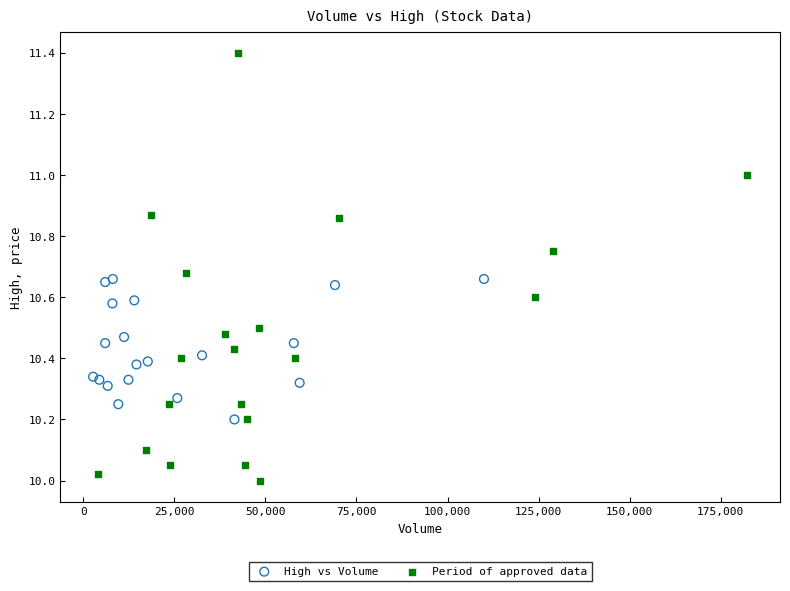

Which series reaches the maximum Y coordinate?

Period of approved data